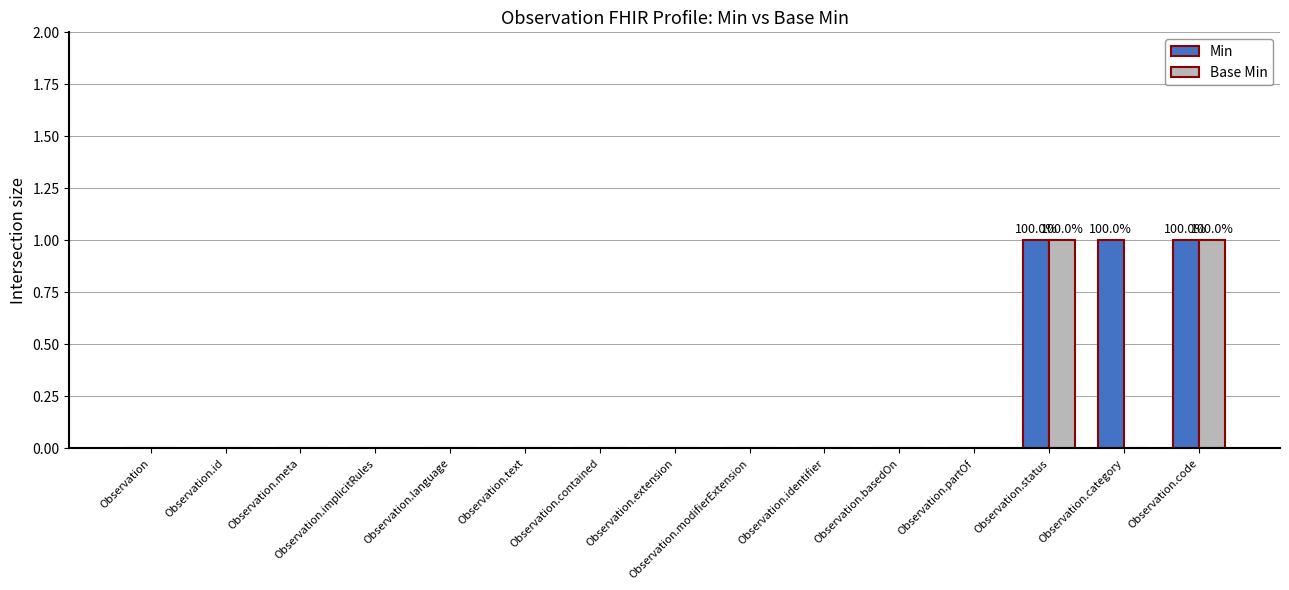

How many data points does each series have?

15